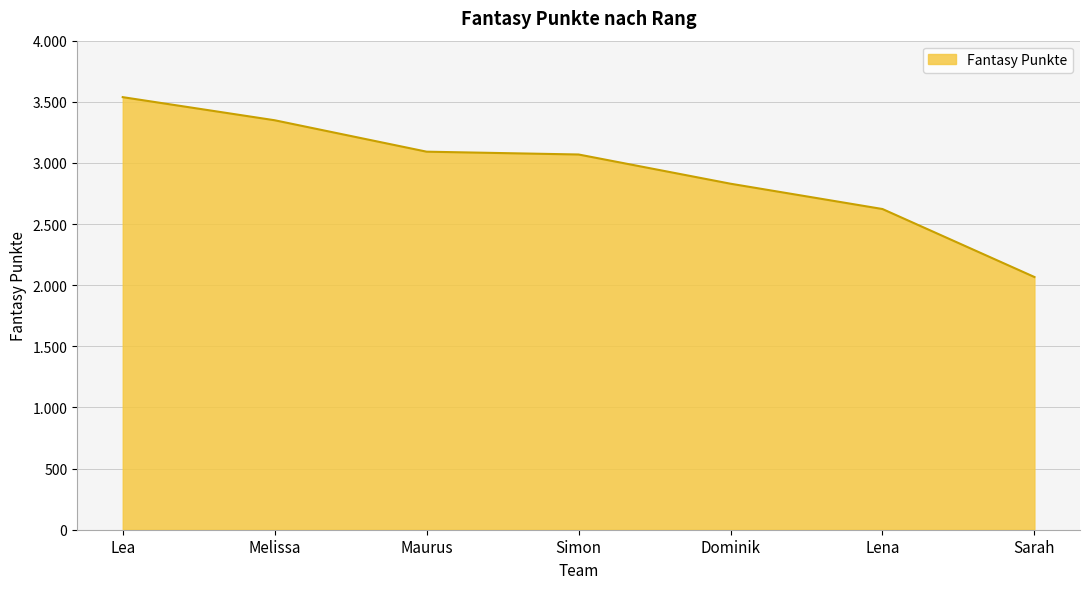

Does the chart display data point markers on the line(s)?

No